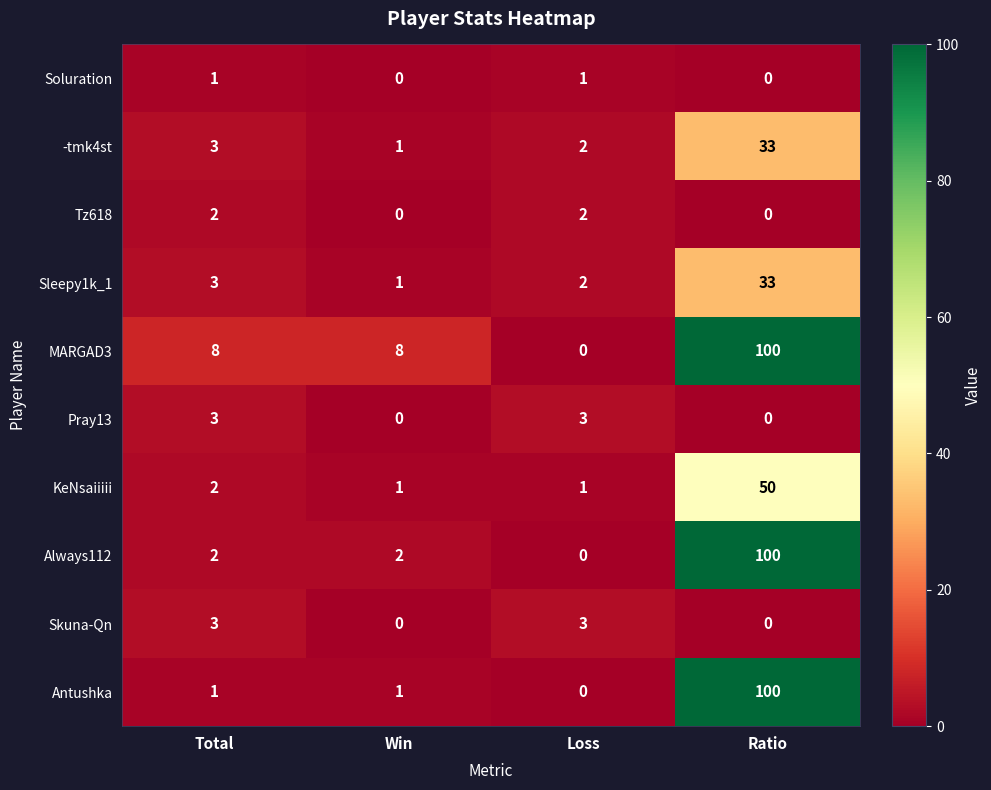

How many Soluration values are between 0 and 1?

4